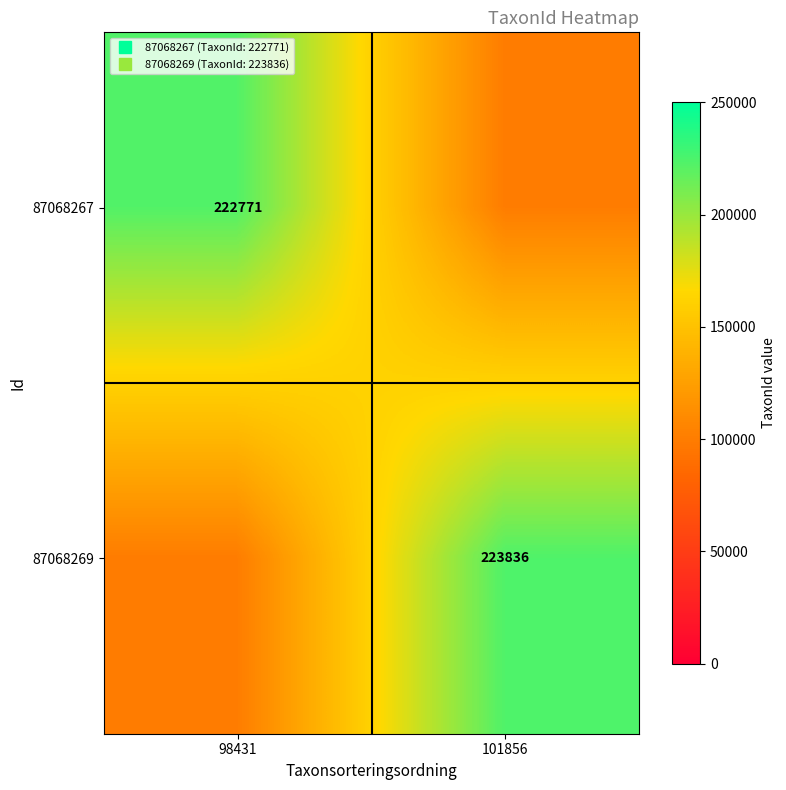

Which series has the largest total across all categories?

87068269